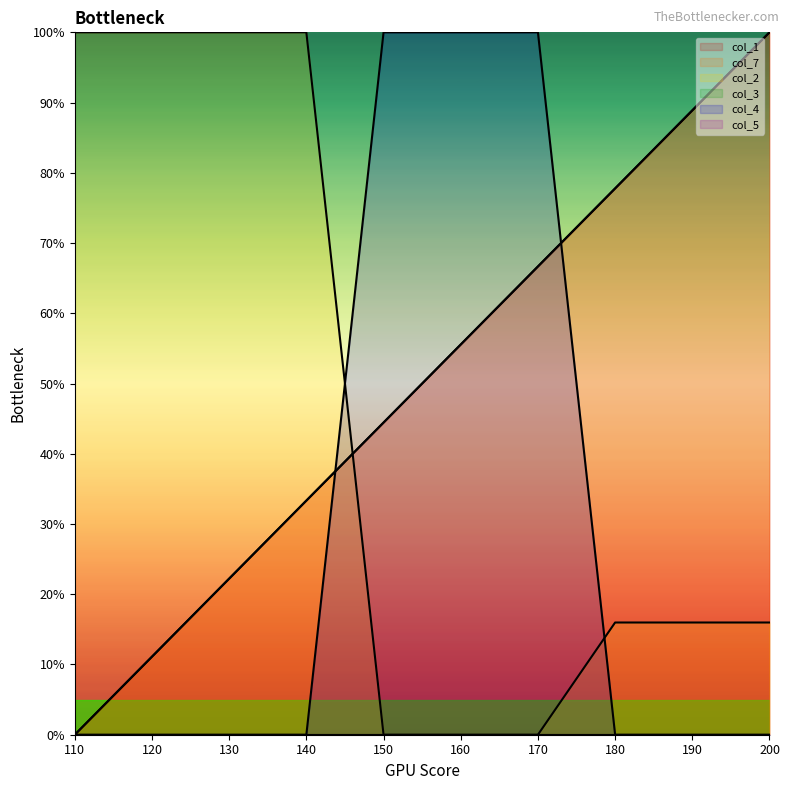

Which category has the lowest value in the col_1 series?

110